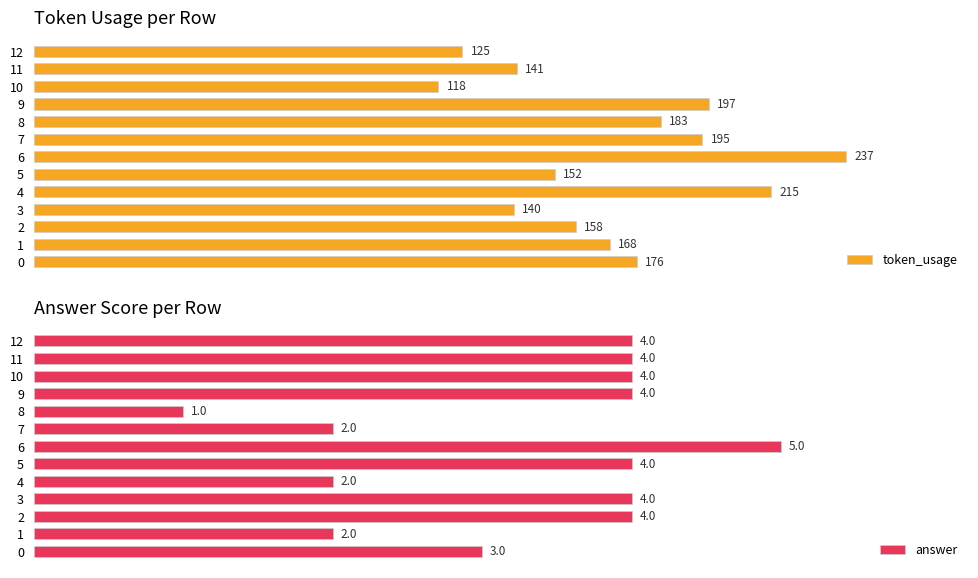

The value of answer at 3 is 4. True or false?

True